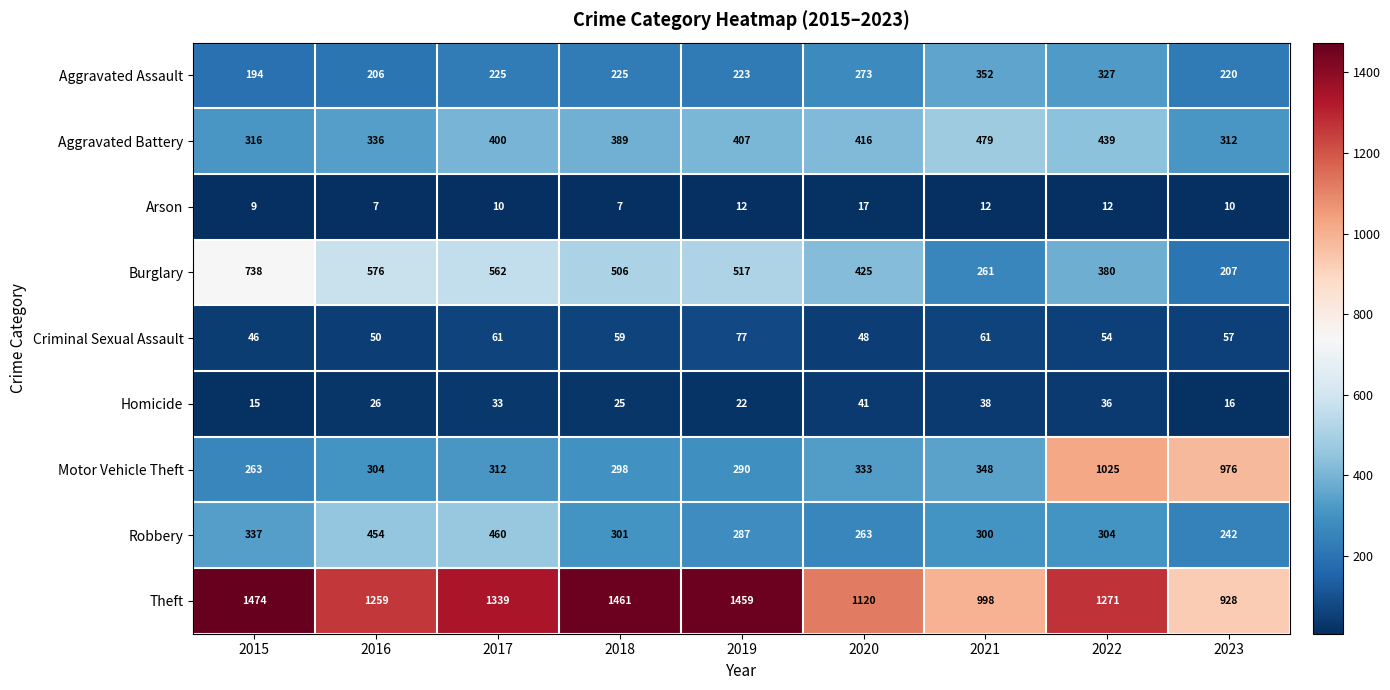

Which series changed the most between 2015 and 2017?

Burglary